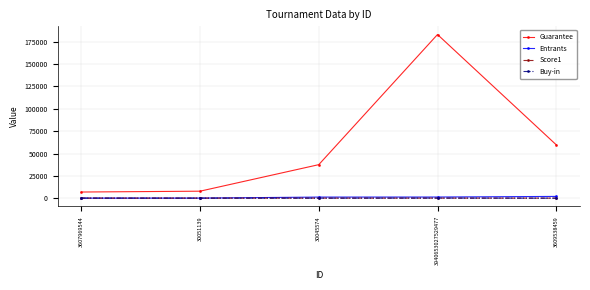

Between 30051139 and 30045574, which series saw the biggest shift?

Guarantee